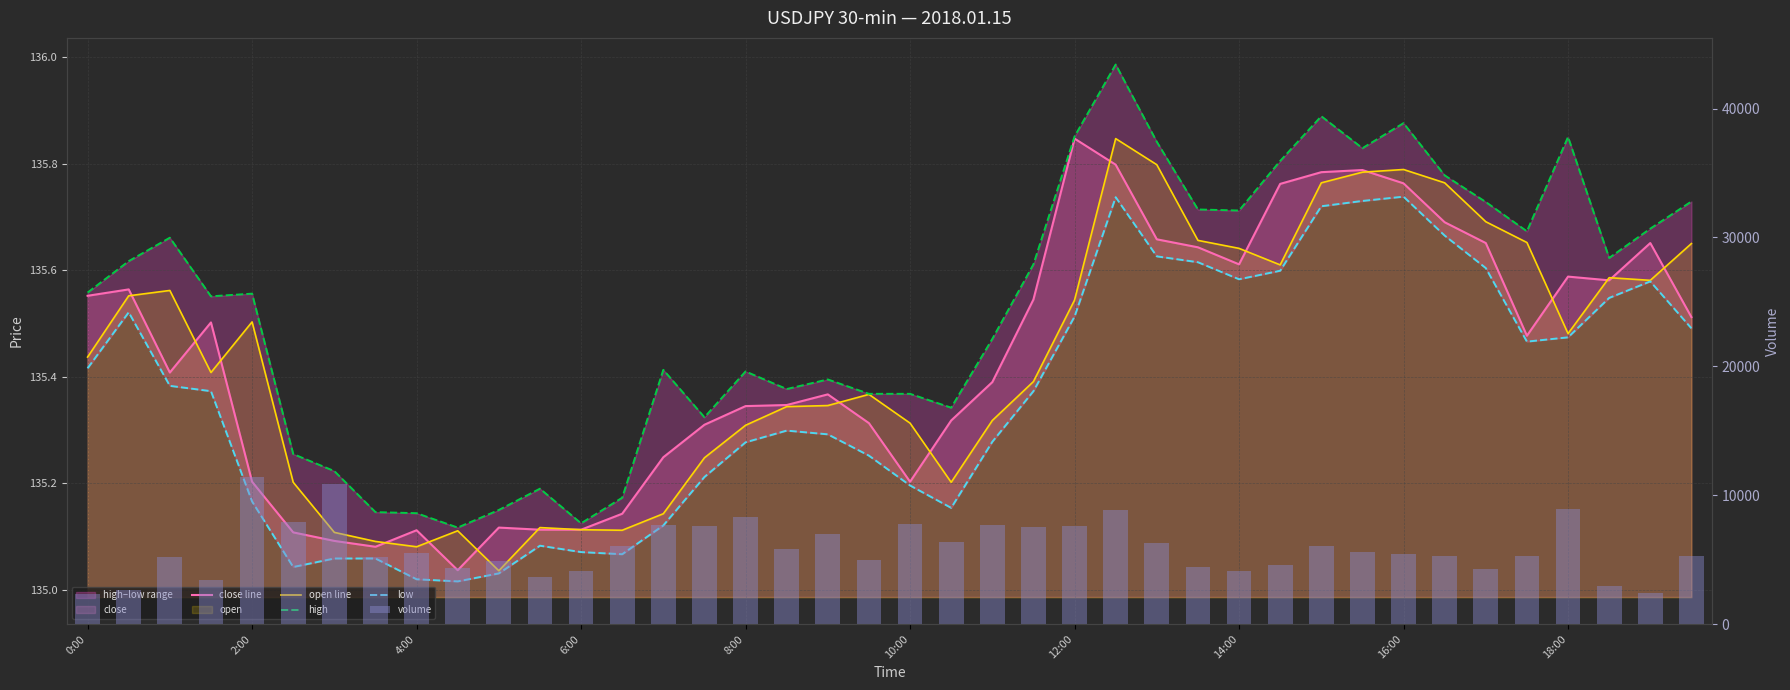

How many values in the volume series are below 5550?

20